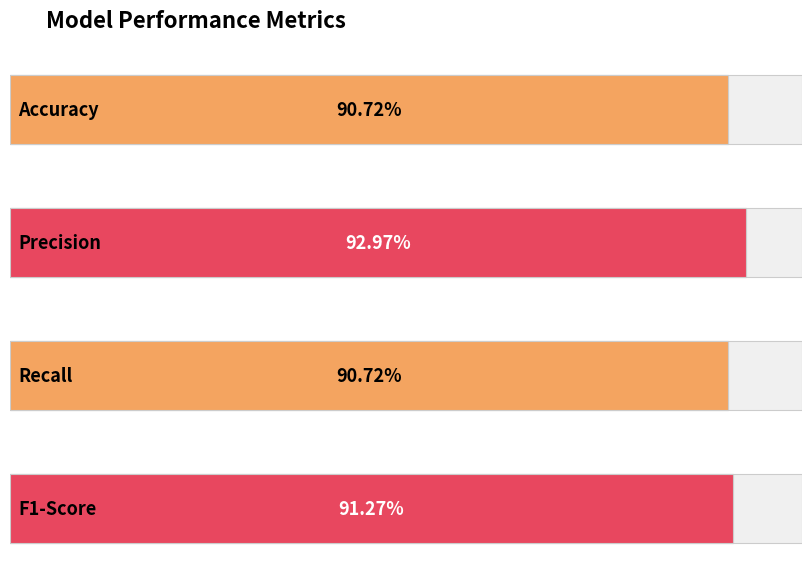

What is the label of the 1st bar from the left?

Accuracy